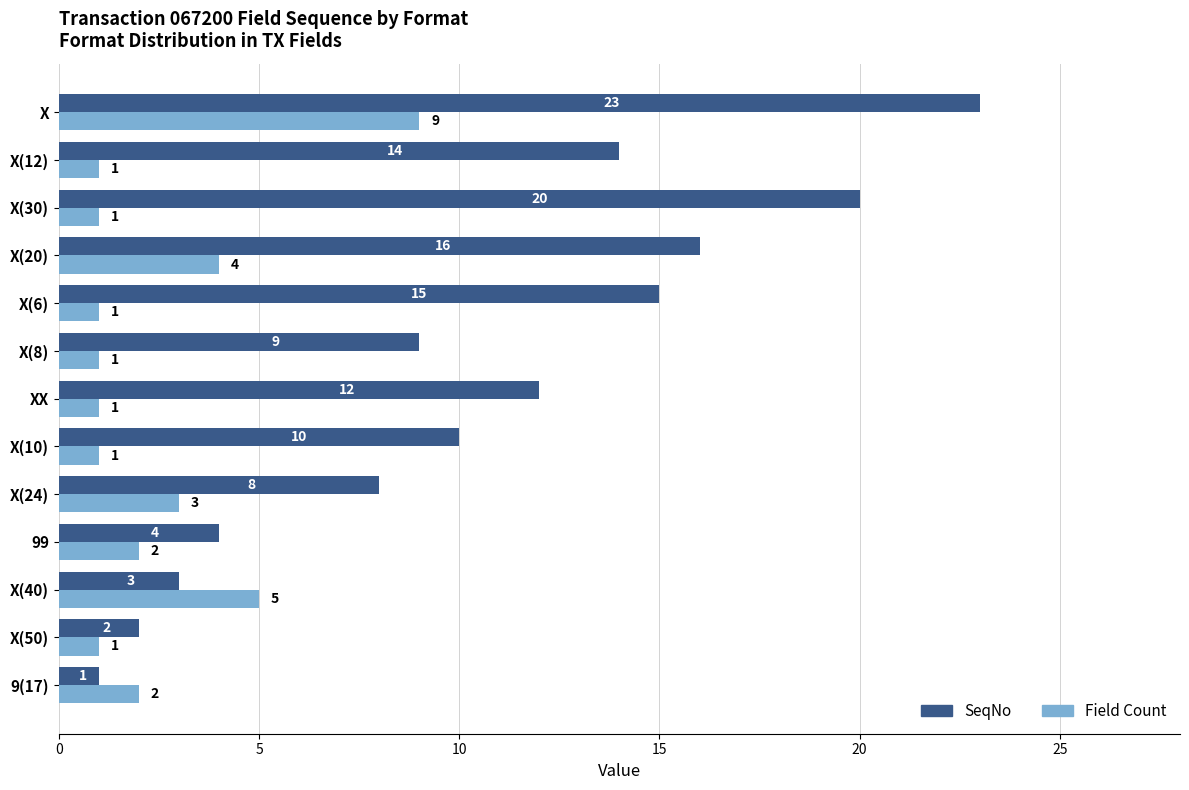

What are all the series names shown in the legend?

SeqNo, Field Count